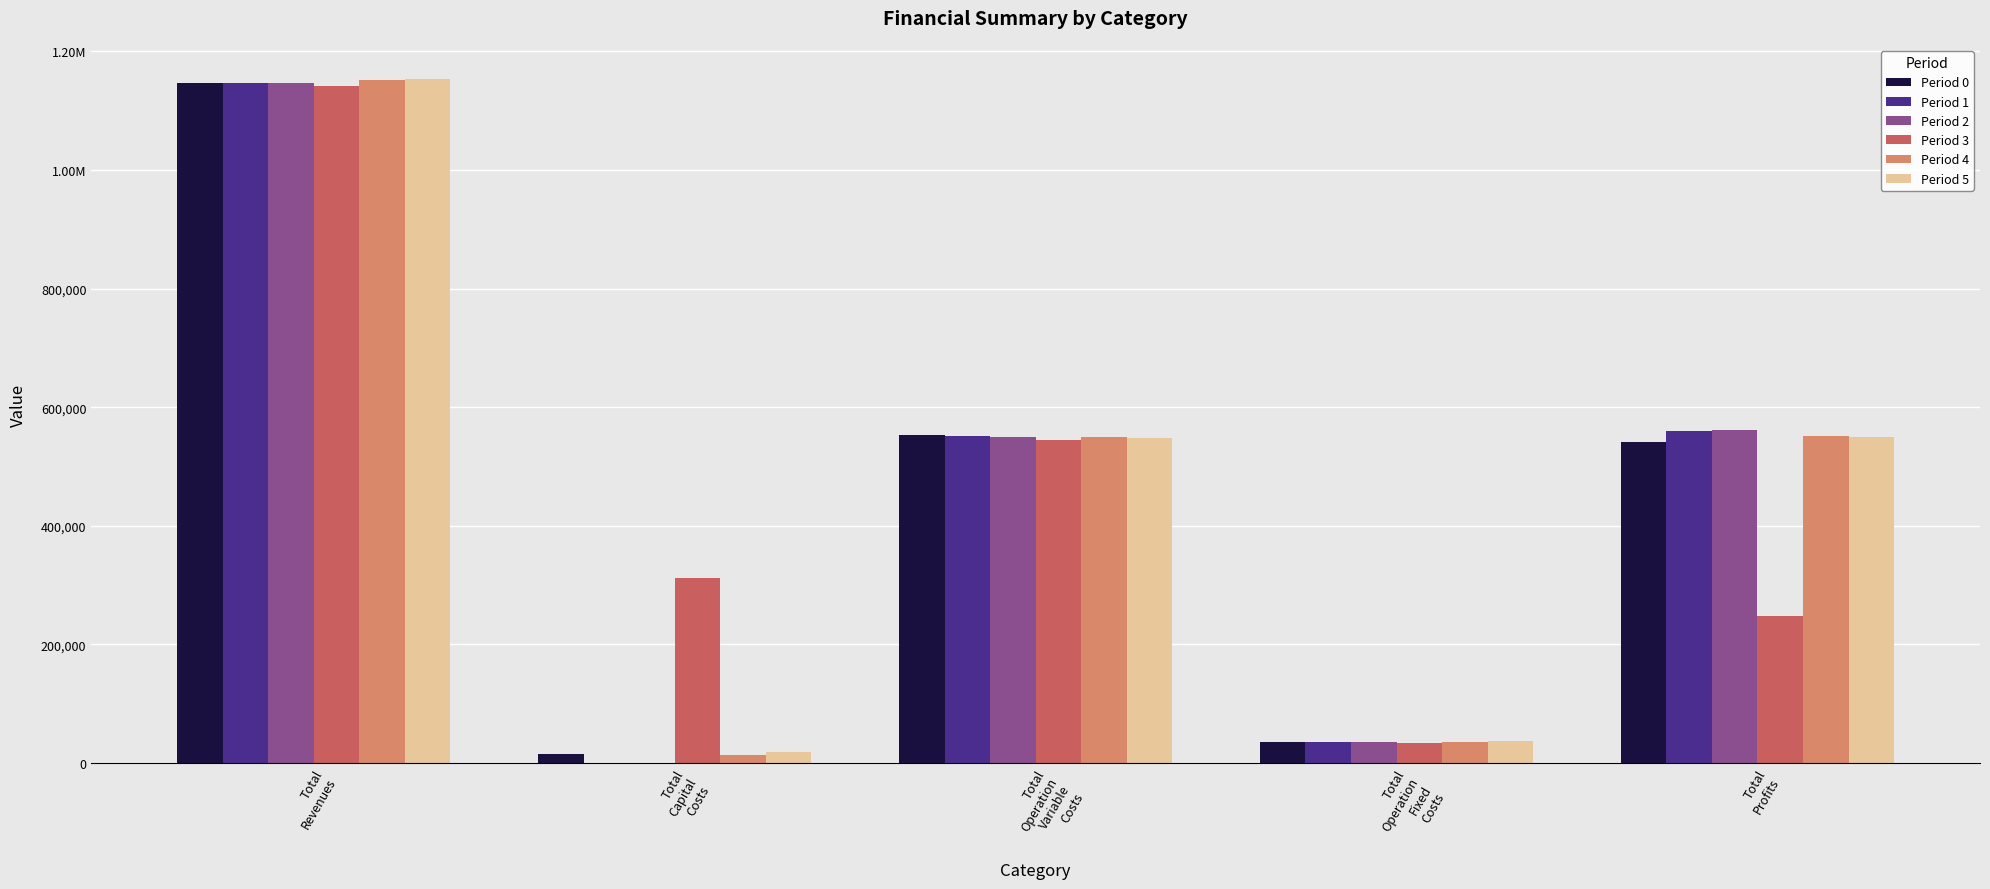

What is the maximum value shown in the chart?

1153390.8